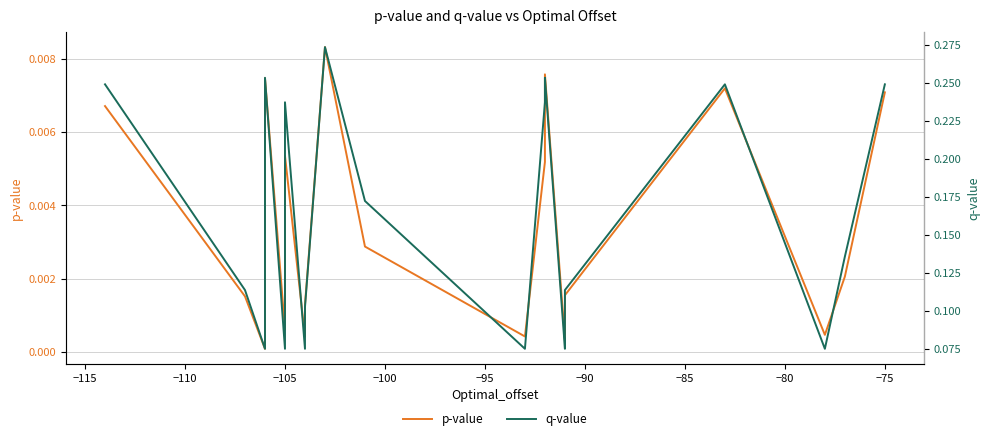

True or false: q-value and p-value cross at least once.

False